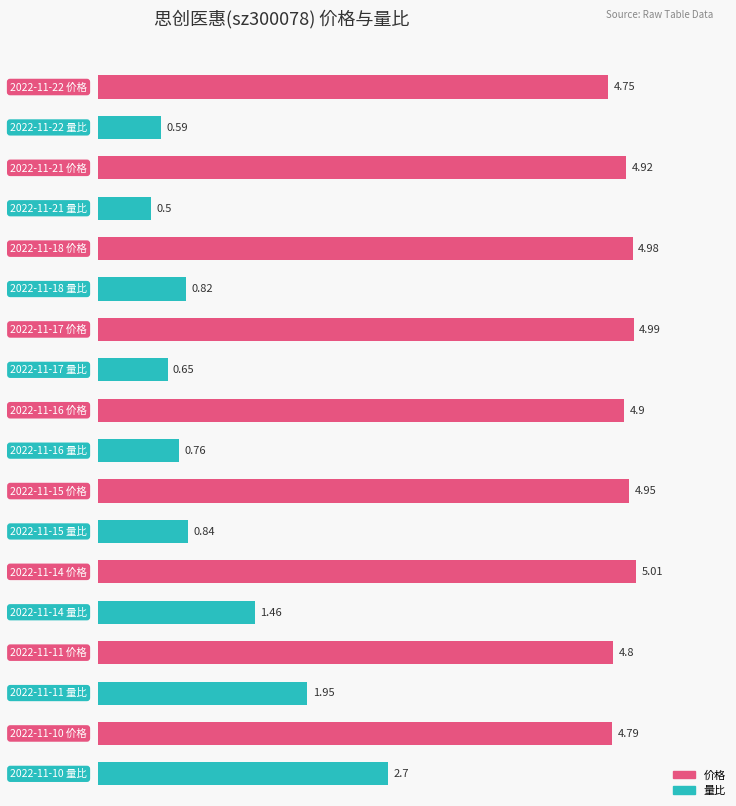

What are all the series names shown in the legend?

价格, 量比